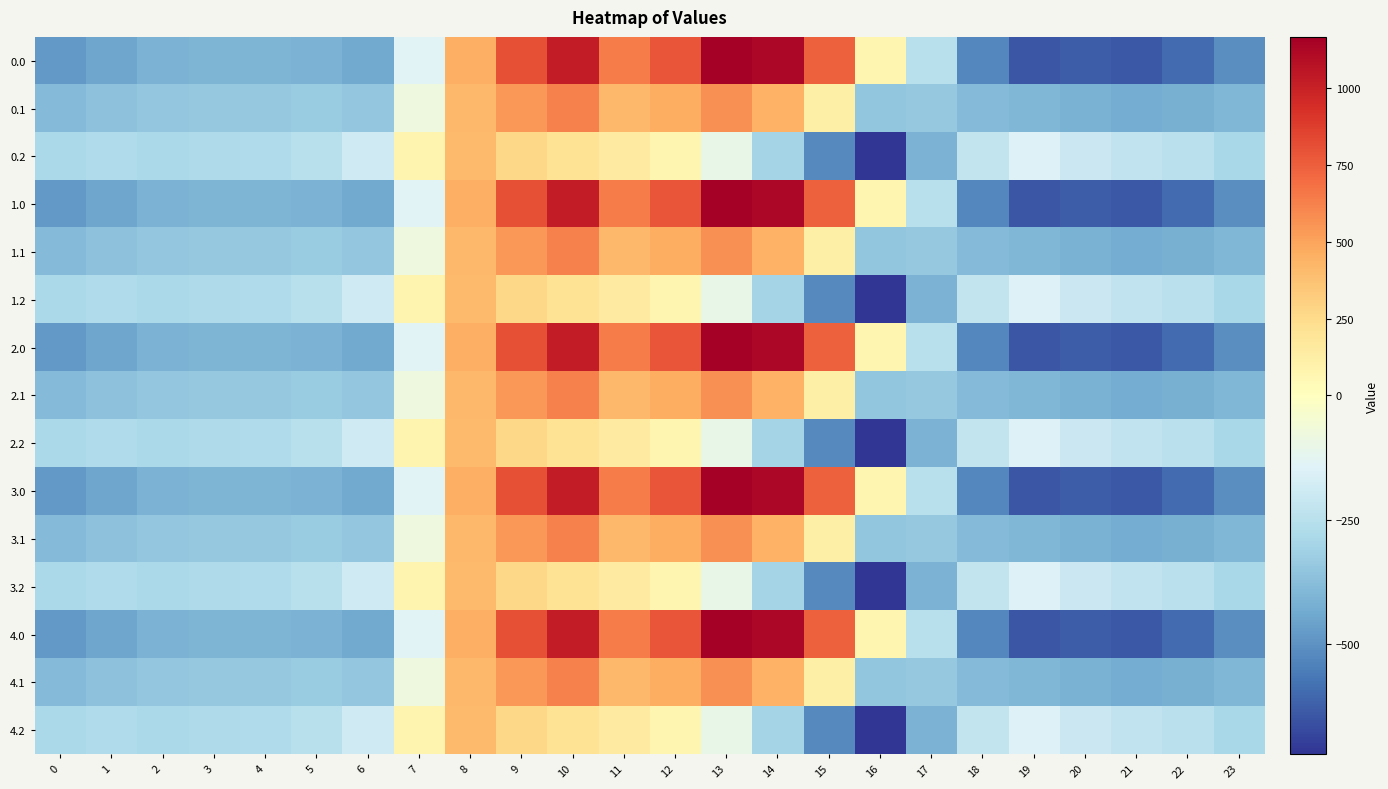

Reading right to left, transcribe all the data shown in this chart.

0.0: 23=-511.3	22=-592.3	21=-638.4	20=-629.9	19=-644.5	18=-529.6	17=-250.3	16=67.6	15=739.0	14=1128.3	13=1167.2	12=784.4	11=640.9	10=1023.2	9=804.0	8=454.2	7=-136.4	6=-435.0	5=-410.8	4=-404.9	3=-404.4	2=-410.3	1=-449.5	0=-482.0
0.1: 23=-399.4	22=-419.9	21=-432.4	20=-414.5	19=-399.7	18=-388.5	17=-340.1	16=-353.7	15=111.1	14=438.6	13=574.0	12=456.1	11=415.4	10=628.1	9=542.1	8=412.6	7=-81.6	6=-345.2	5=-329.5	4=-339.6	3=-342.7	2=-347.9	1=-361.1	0=-384.6
0.2: 23=-287.5	22=-247.4	21=-226.4	20=-199.2	19=-151.1	18=-223.1	17=-409.5	16=-721.2	15=-522.2	14=-301.9	13=-104.4	12=65.2	11=149.1	10=202.5	9=271.1	8=407.2	7=77.9	6=-187.1	5=-248.1	4=-274.4	3=-281.0	2=-285.5	1=-272.7	0=-287.1
1.0: 23=-511.3	22=-592.3	21=-638.4	20=-629.9	19=-644.5	18=-529.6	17=-250.3	16=67.6	15=739.0	14=1128.3	13=1167.2	12=784.4	11=640.9	10=1023.2	9=804.0	8=454.2	7=-136.4	6=-435.0	5=-410.8	4=-404.9	3=-404.4	2=-410.3	1=-449.5	0=-482.0
1.1: 23=-399.4	22=-419.9	21=-432.4	20=-414.5	19=-399.7	18=-388.5	17=-340.1	16=-353.7	15=111.1	14=438.6	13=574.0	12=456.1	11=415.4	10=628.1	9=542.1	8=412.6	7=-81.6	6=-345.2	5=-329.5	4=-339.6	3=-342.7	2=-347.9	1=-361.1	0=-384.6
1.2: 23=-287.5	22=-247.4	21=-226.4	20=-199.2	19=-151.1	18=-223.1	17=-409.5	16=-721.2	15=-522.2	14=-301.9	13=-104.4	12=65.2	11=149.1	10=202.5	9=271.1	8=407.2	7=77.9	6=-187.1	5=-248.1	4=-274.4	3=-281.0	2=-285.5	1=-272.7	0=-287.1
2.0: 23=-511.3	22=-592.3	21=-638.4	20=-629.9	19=-644.5	18=-529.6	17=-250.3	16=67.6	15=739.0	14=1128.3	13=1167.2	12=784.4	11=640.9	10=1023.2	9=804.0	8=454.2	7=-136.4	6=-435.0	5=-410.8	4=-404.9	3=-404.4	2=-410.3	1=-449.5	0=-482.0
2.1: 23=-399.4	22=-419.9	21=-432.4	20=-414.5	19=-399.7	18=-388.5	17=-340.1	16=-353.7	15=111.1	14=438.6	13=574.0	12=456.1	11=415.4	10=628.1	9=542.1	8=412.6	7=-81.6	6=-345.2	5=-329.5	4=-339.6	3=-342.7	2=-347.9	1=-361.1	0=-384.6
2.2: 23=-287.5	22=-247.4	21=-226.4	20=-199.2	19=-151.1	18=-223.1	17=-409.5	16=-721.2	15=-522.2	14=-301.9	13=-104.4	12=65.2	11=149.1	10=202.5	9=271.1	8=407.2	7=77.9	6=-187.1	5=-248.1	4=-274.4	3=-281.0	2=-285.5	1=-272.7	0=-287.1
3.0: 23=-511.3	22=-592.3	21=-638.4	20=-629.9	19=-644.5	18=-529.6	17=-250.3	16=67.6	15=739.0	14=1128.3	13=1167.2	12=784.4	11=640.9	10=1023.2	9=804.0	8=454.2	7=-136.4	6=-435.0	5=-410.8	4=-404.9	3=-404.4	2=-410.3	1=-449.5	0=-482.0
3.1: 23=-399.4	22=-419.9	21=-432.4	20=-414.5	19=-399.7	18=-388.5	17=-340.1	16=-353.7	15=111.1	14=438.6	13=574.0	12=456.1	11=415.4	10=628.1	9=542.1	8=412.6	7=-81.6	6=-345.2	5=-329.5	4=-339.6	3=-342.7	2=-347.9	1=-361.1	0=-384.6
3.2: 23=-287.5	22=-247.4	21=-226.4	20=-199.2	19=-151.1	18=-223.1	17=-409.5	16=-721.2	15=-522.2	14=-301.9	13=-104.4	12=65.2	11=149.1	10=202.5	9=271.1	8=407.2	7=77.9	6=-187.1	5=-248.1	4=-274.4	3=-281.0	2=-285.5	1=-272.7	0=-287.1
4.0: 23=-511.3	22=-592.3	21=-638.4	20=-629.9	19=-644.5	18=-529.6	17=-250.3	16=67.6	15=739.0	14=1128.3	13=1167.2	12=784.4	11=640.9	10=1023.2	9=804.0	8=454.2	7=-136.4	6=-435.0	5=-410.8	4=-404.9	3=-404.4	2=-410.3	1=-449.5	0=-482.0
4.1: 23=-399.4	22=-419.9	21=-432.4	20=-414.5	19=-399.7	18=-388.5	17=-340.1	16=-353.7	15=111.1	14=438.6	13=574.0	12=456.1	11=415.4	10=628.1	9=542.1	8=412.6	7=-81.6	6=-345.2	5=-329.5	4=-339.6	3=-342.7	2=-347.9	1=-361.1	0=-384.6
4.2: 23=-287.5	22=-247.4	21=-226.4	20=-199.2	19=-151.1	18=-223.1	17=-409.5	16=-721.2	15=-522.2	14=-301.9	13=-104.4	12=65.2	11=149.1	10=202.5	9=271.1	8=407.2	7=77.9	6=-187.1	5=-248.1	4=-274.4	3=-281.0	2=-285.5	1=-272.7	0=-287.1